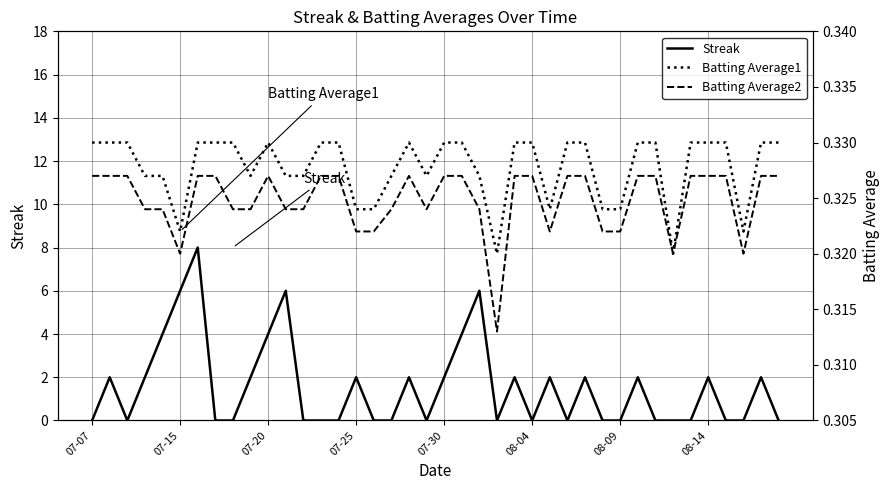

The value of Streak at 14 is 0.0. True or false?

True